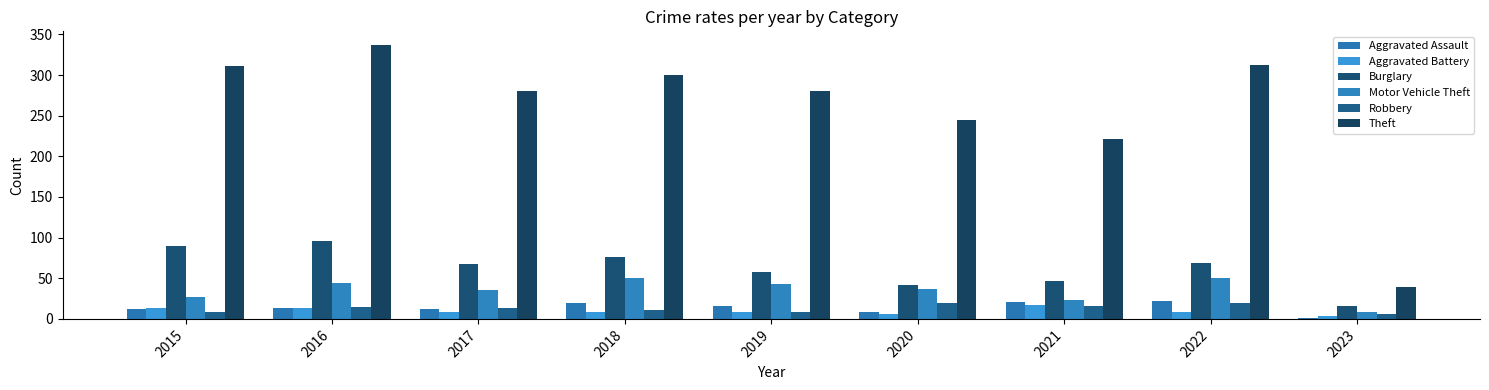

What are all the series names shown in the legend?

Aggravated Assault, Aggravated Battery, Burglary, Motor Vehicle Theft, Robbery, Theft